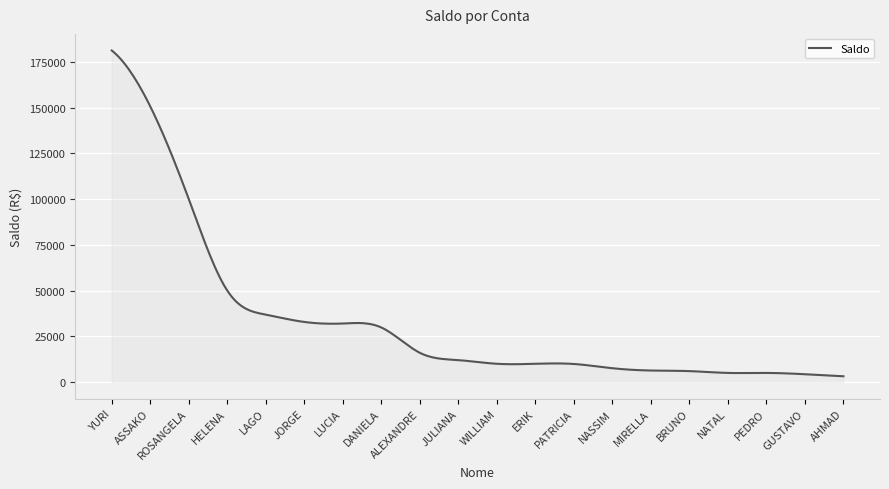

What is the maximum value shown in the chart?

181195.3